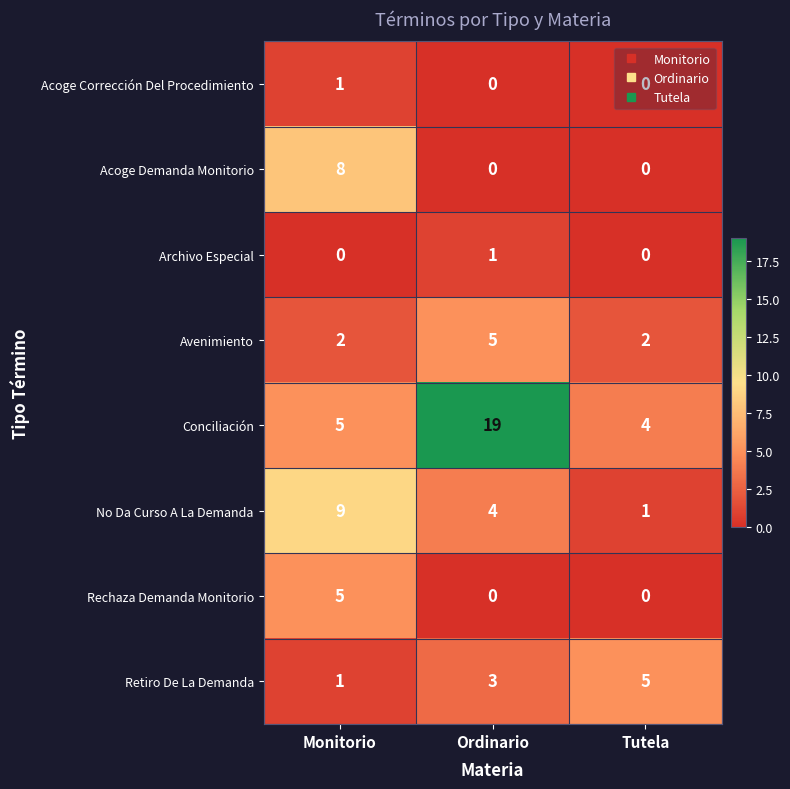

Which series has the largest total across all categories?

Conciliación